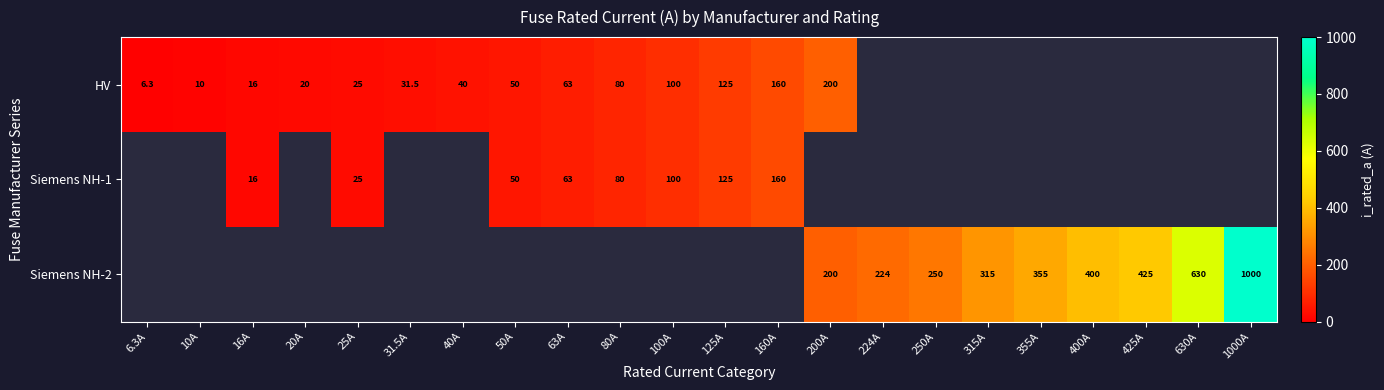

Count the number of data series in this chart.

3